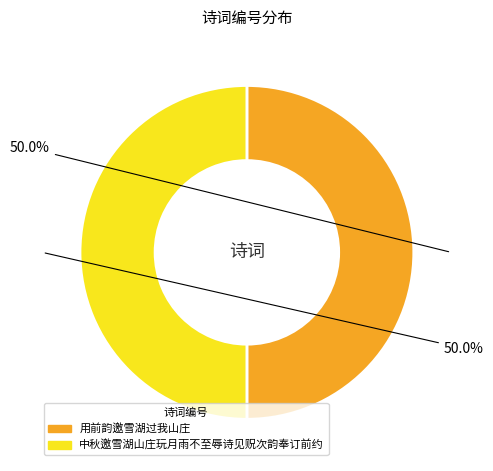

Approximately how many times larger is the value at 中秋邀雪湖山庄玩月雨不至辱诗见贶次韵奉订前约 compared to 用前韵邀雪湖过我山庄?

1.0